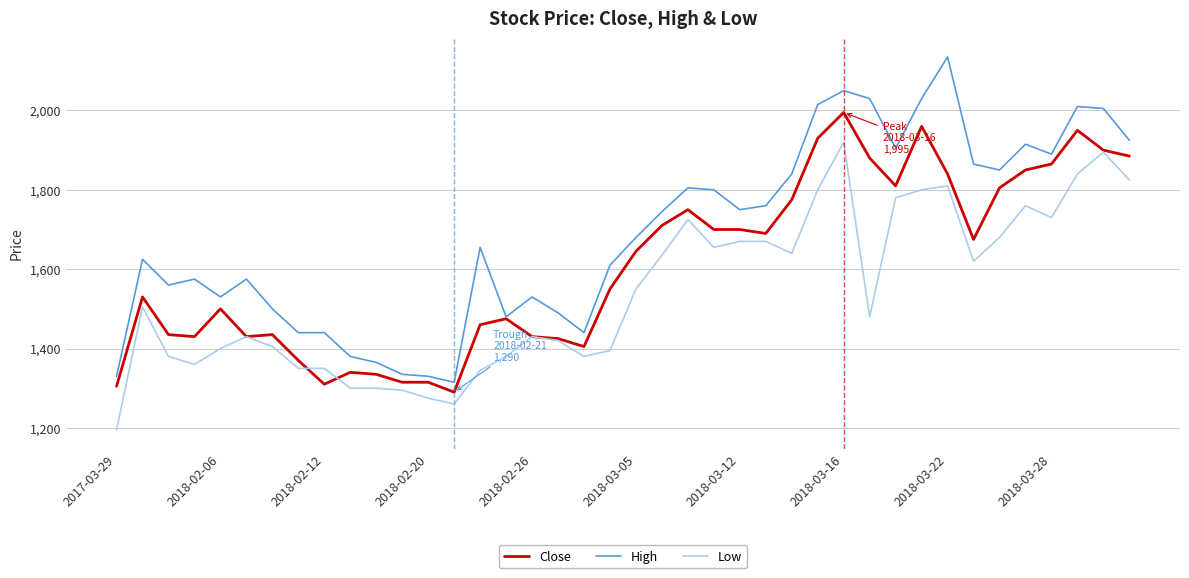

Which series has the largest range (max minus min)?

High